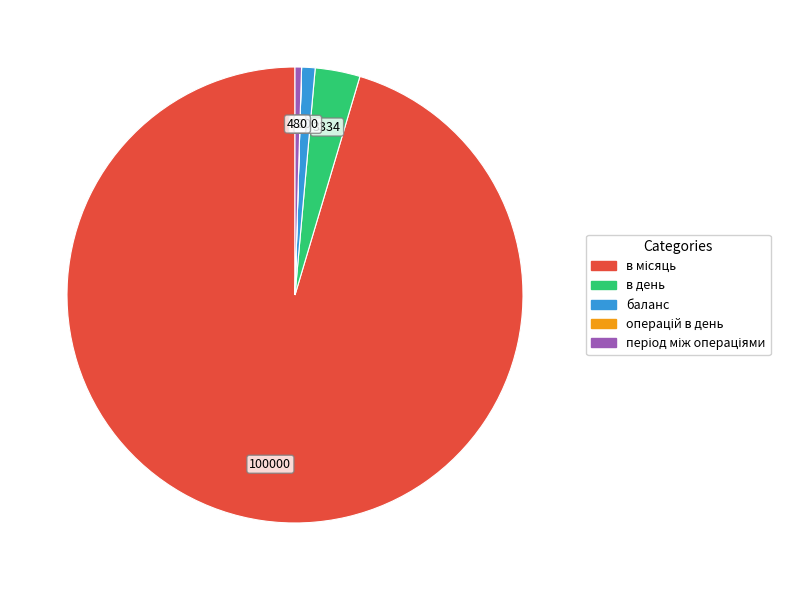

Is there any slice that represents more than half of the pie?

Yes